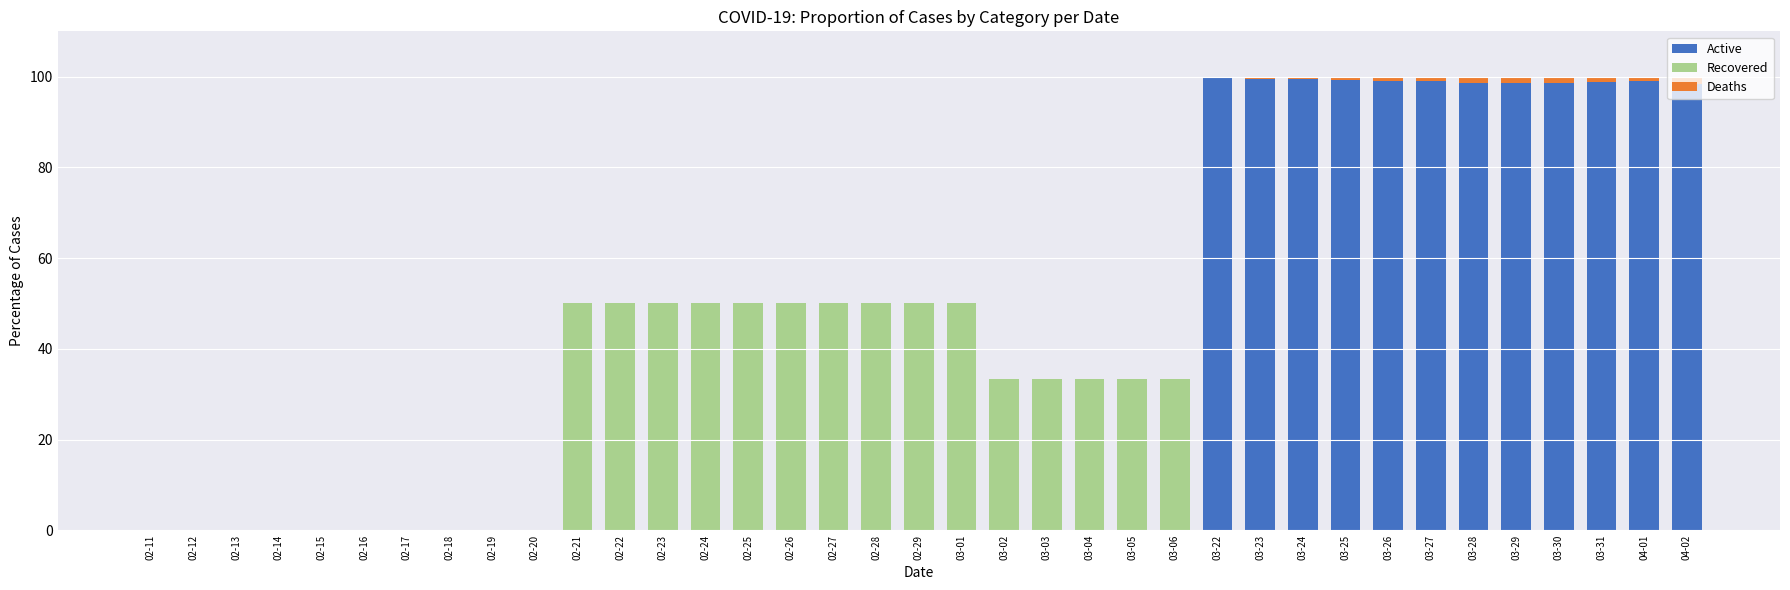

The value of Active at 02-14 is -57.8. True or false?

False